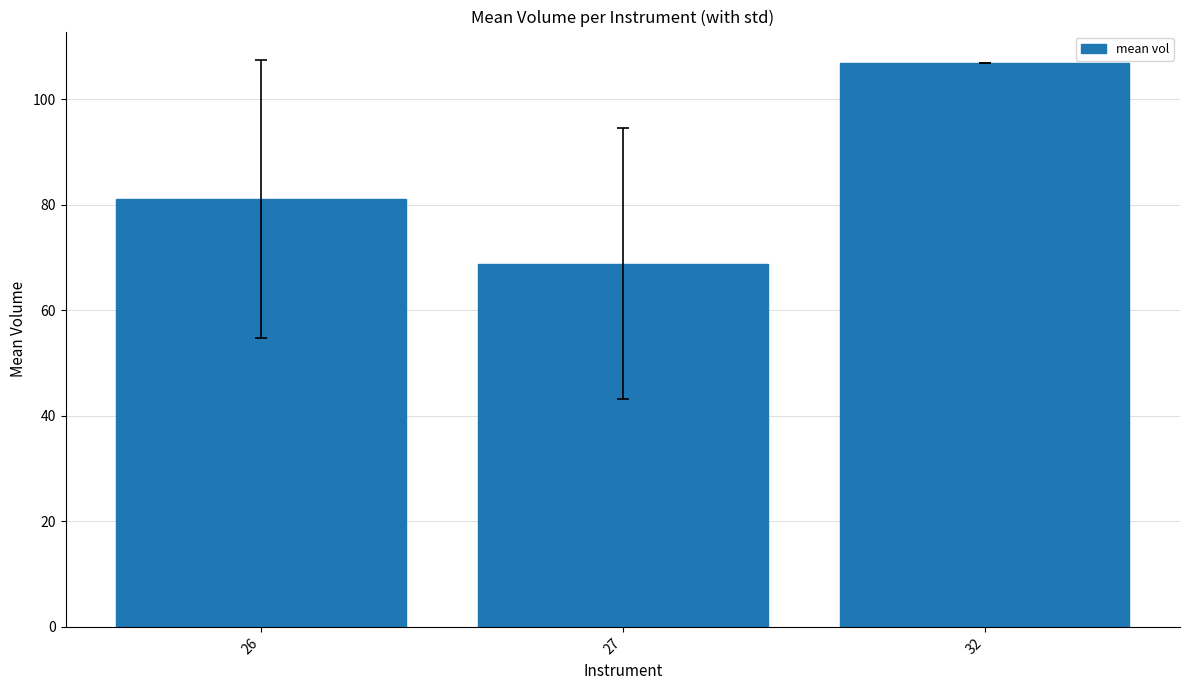

Are the bars horizontal?

No